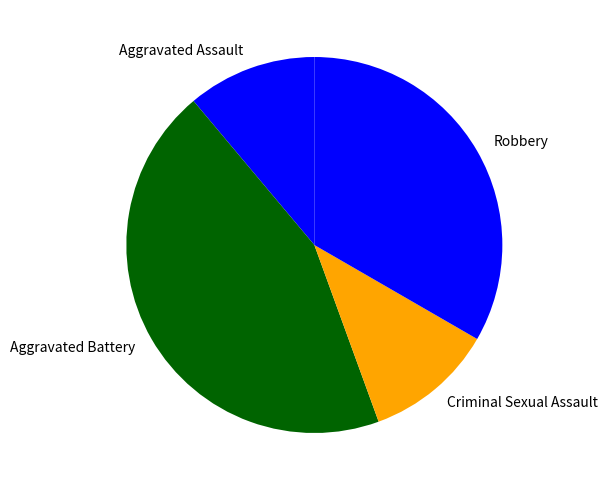

What is the ratio of the value at Aggravated Assault to the value at Robbery?

0.3